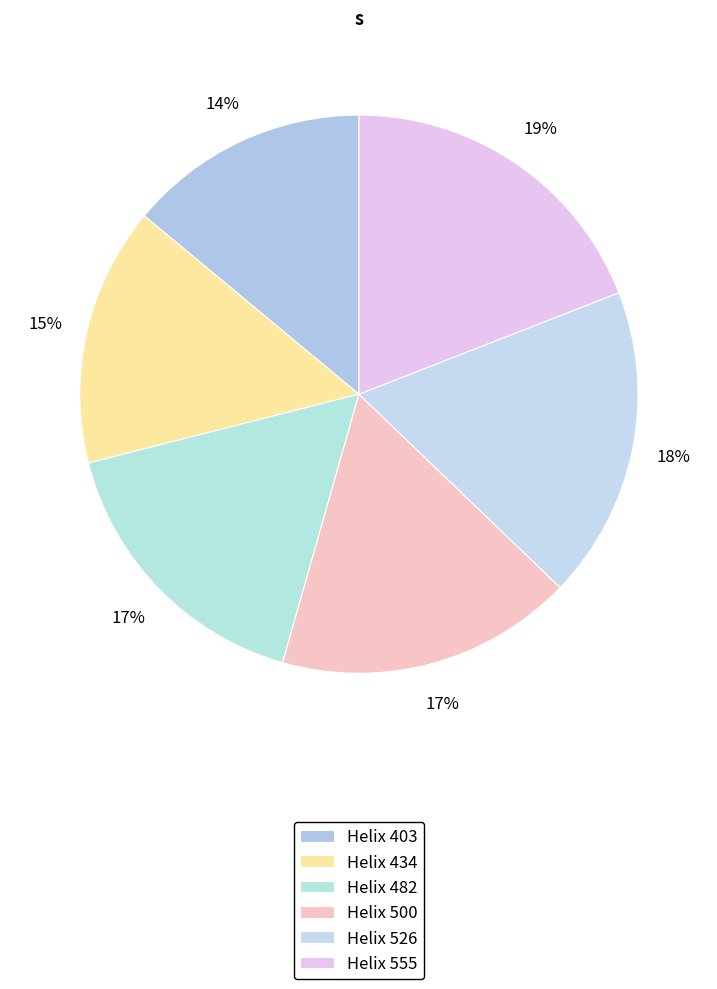

Does any single category account for the majority?

No